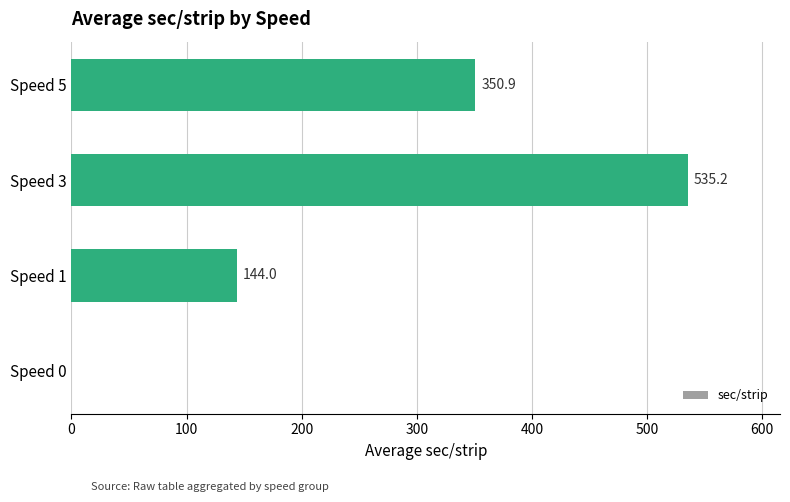

Is it true that the value at Speed 0 is -303.8?

False